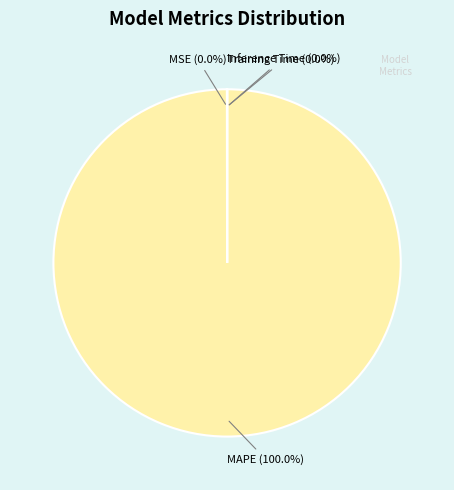

Which category has the biggest portion of the pie?

MAPE (100.0%)